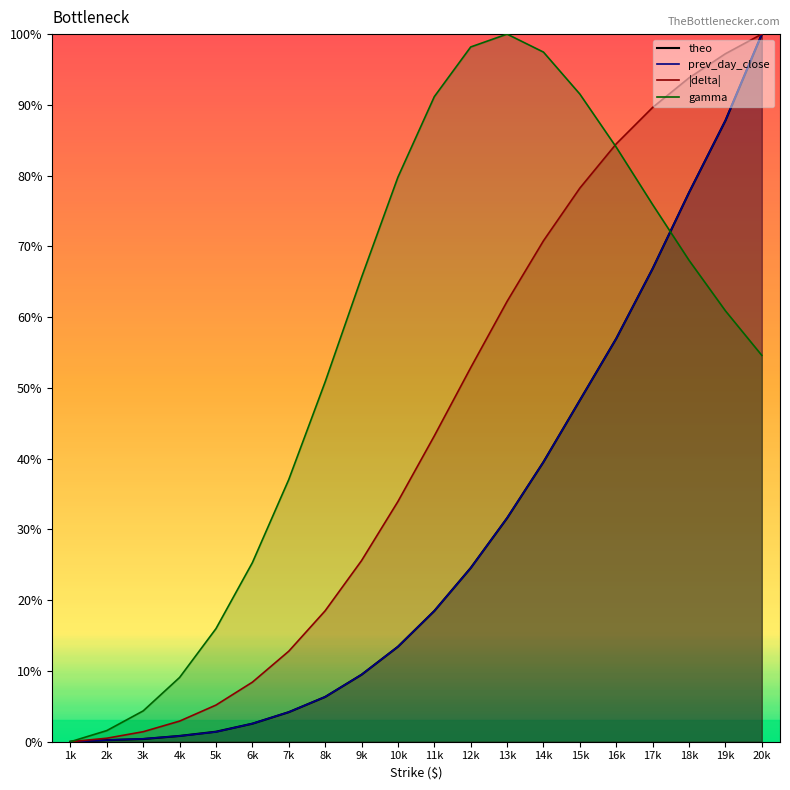

True or false: theo and prev_day_close cross at least once.

True